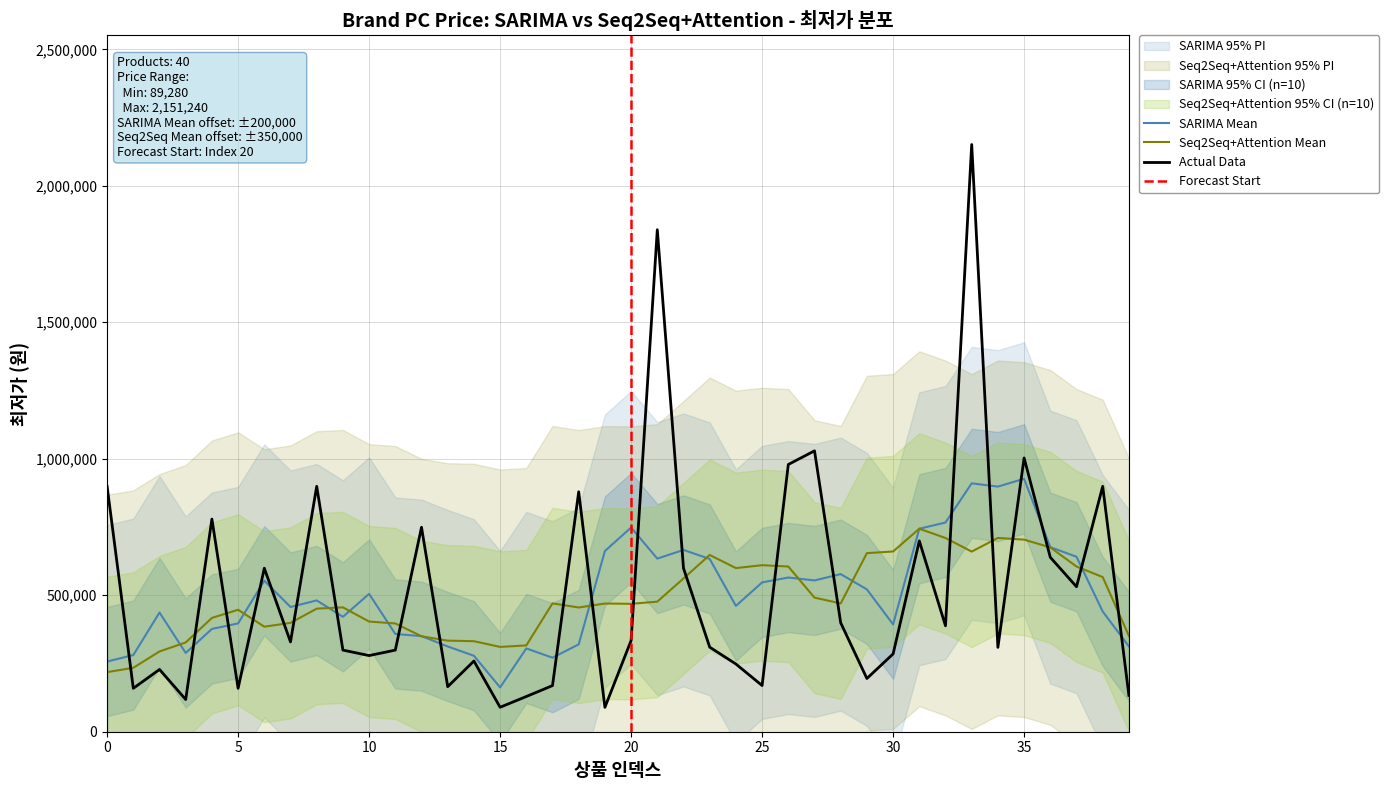

Is it true that the value at 1 is 159000?

True